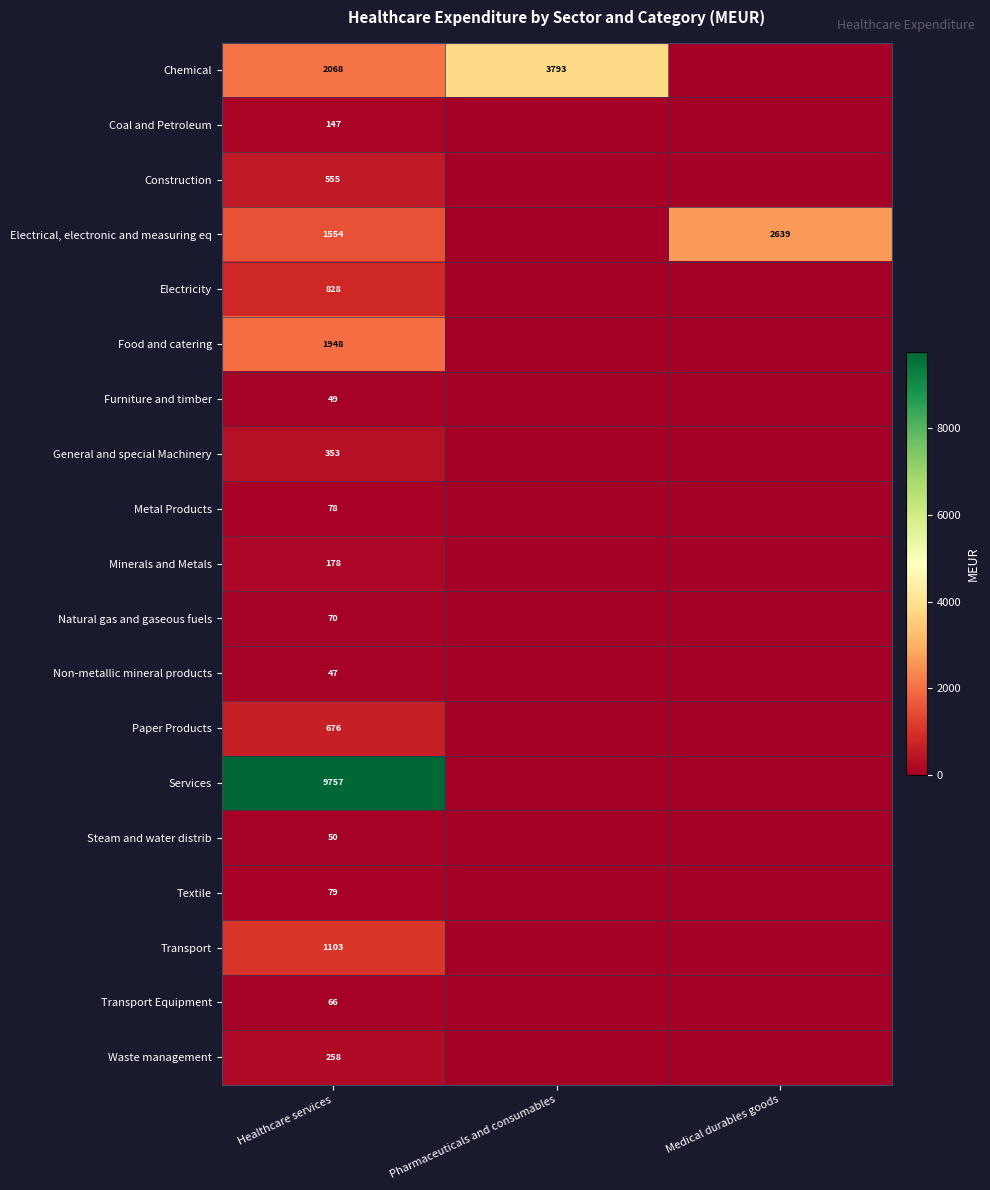

The Coal and Petroleum series shows 76.4 at Healthcare services. True or false?

False